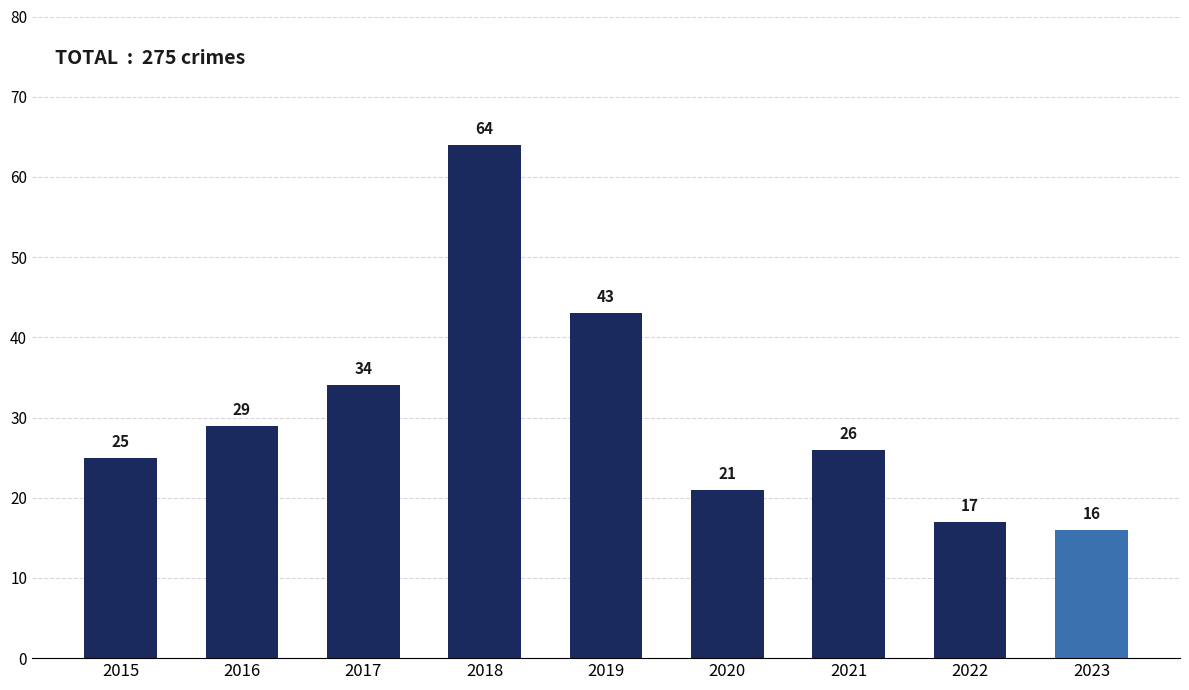

What is the sum of all values?

275